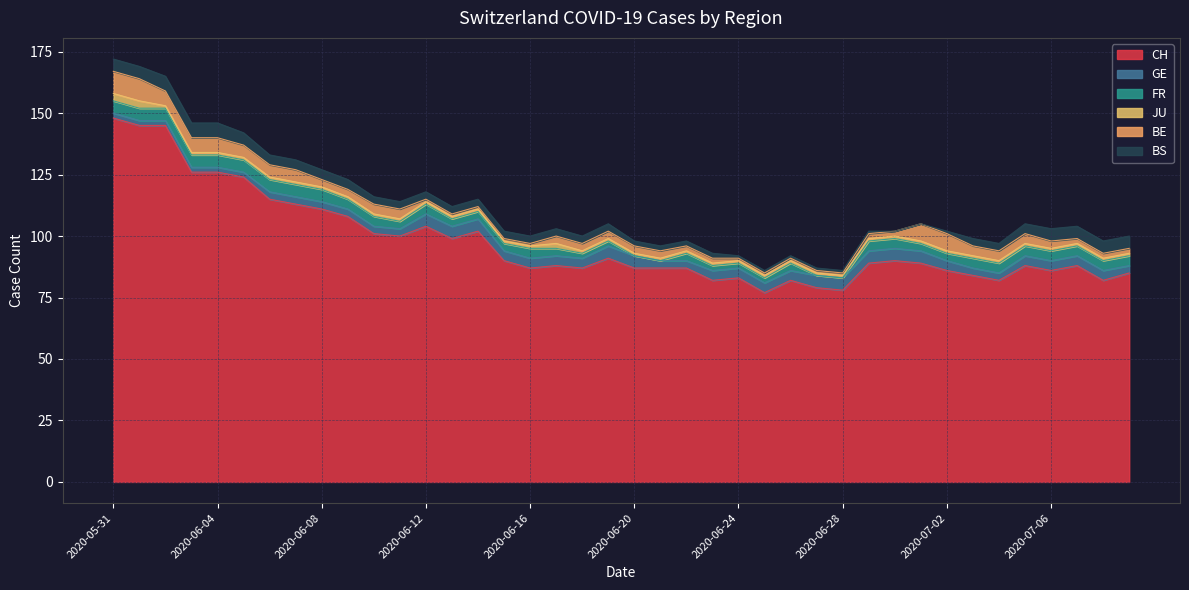

Which has a higher value, 2020-06-09 or 2020-05-31?

2020-05-31